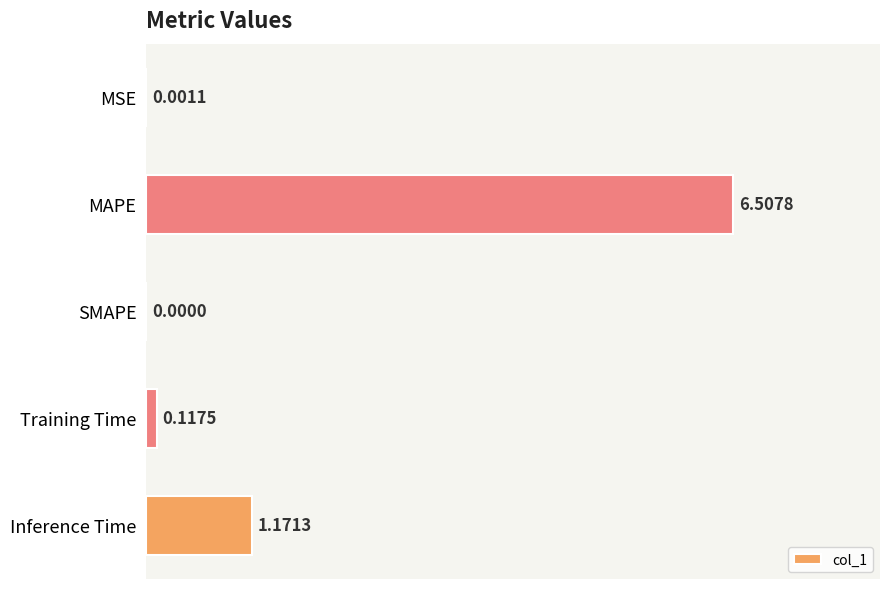

What is the change in value from MAPE to Inference Time?

-5.3